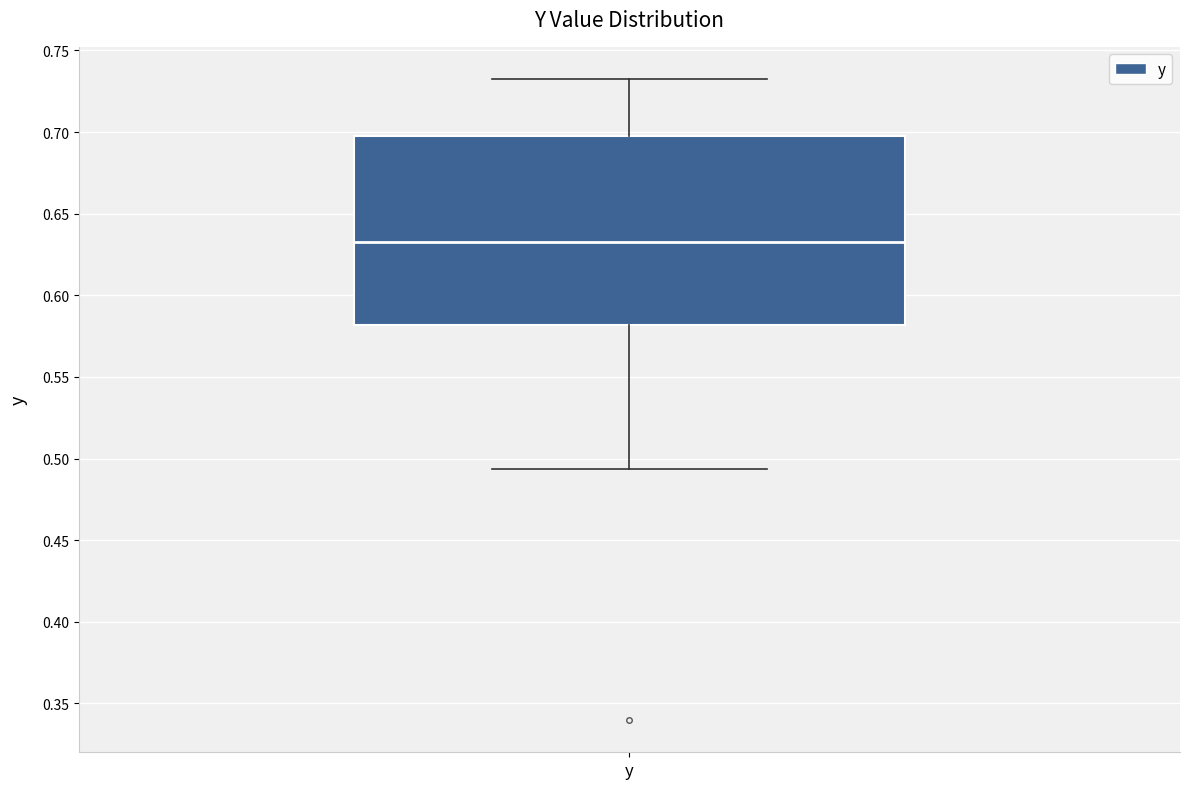

Where does the median line of the box for y sit on the y-axis? The values are not printed on the chart, so give them approximately, as read against the axis.

0.630